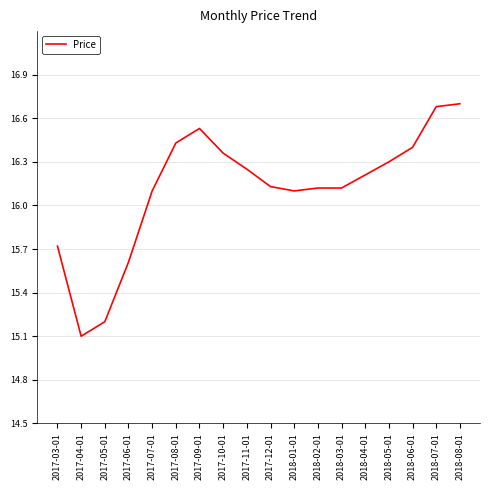

Does the chart have visible grid lines?

Yes